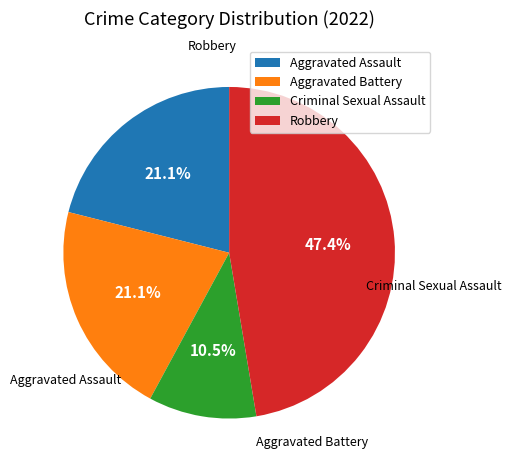

Which category has the smallest portion of the pie?

Criminal Sexual Assault